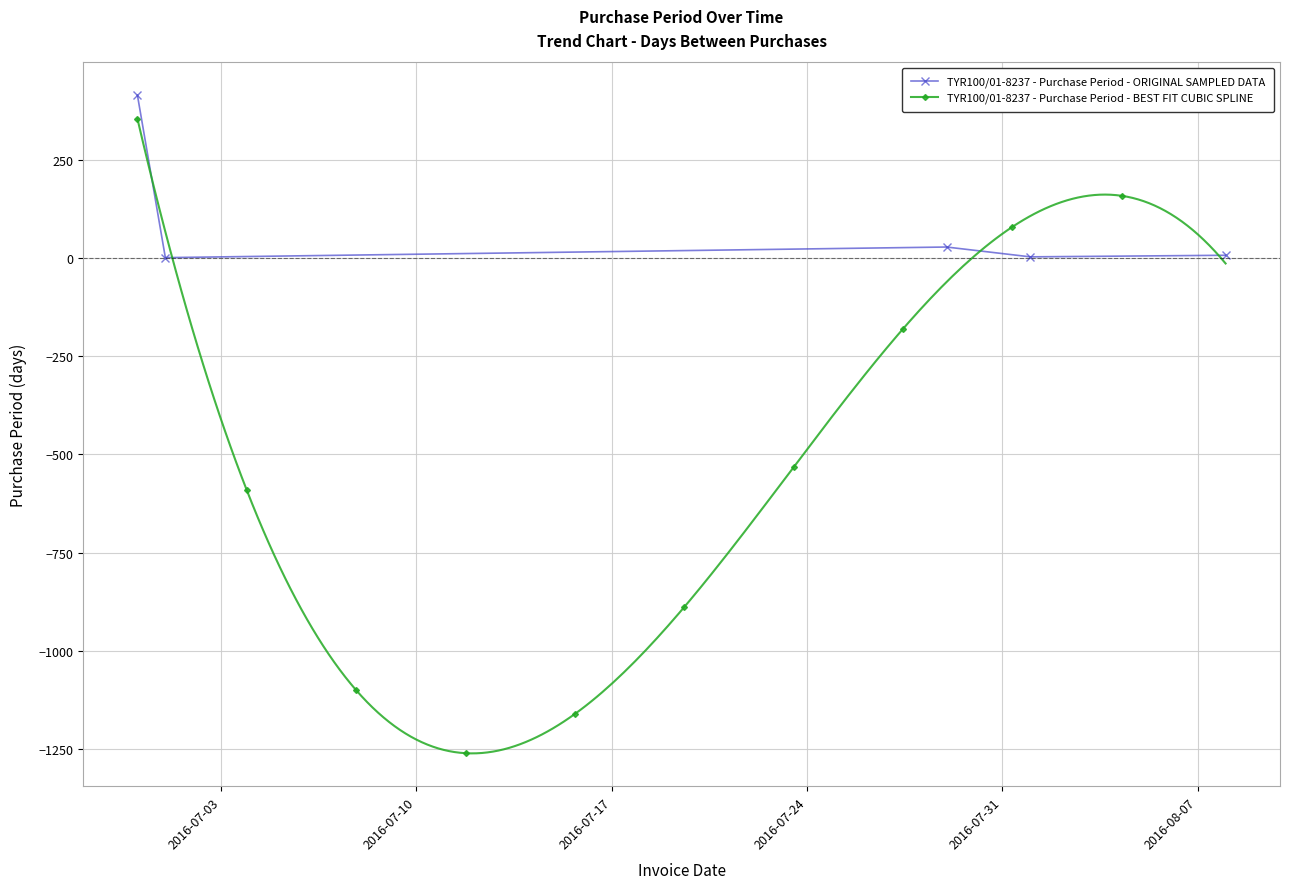

How many interior local peaks (higher than both neighbors) does the data have?

1